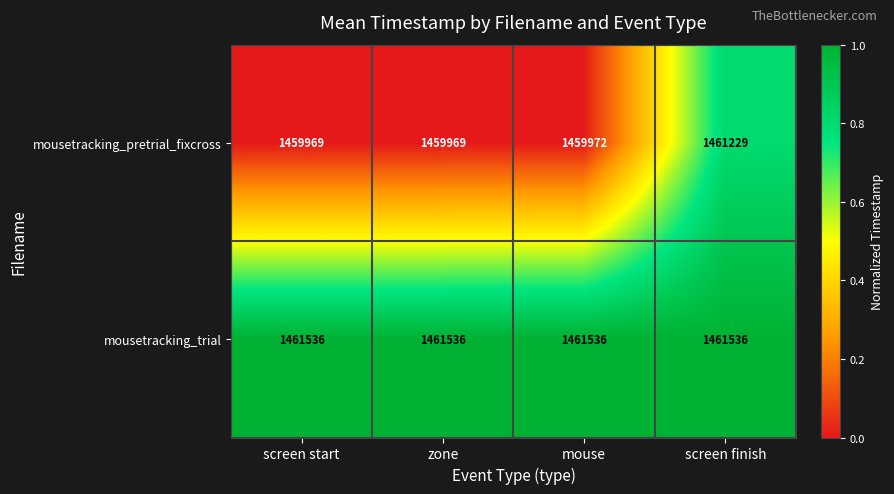

Which series has the largest total across all categories?

mousetracking_trial